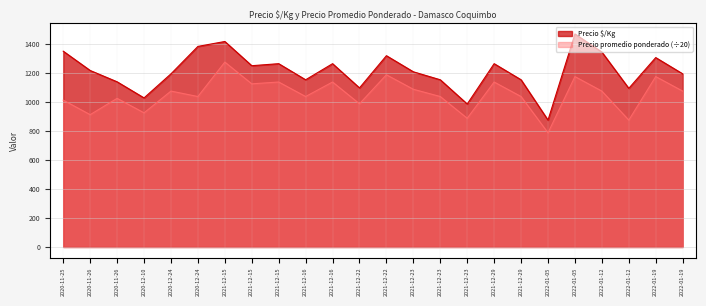

Reading left to right, list all the values displayed in this chart.

Precio $/Kg: 1350.0	1217.0	1139.0	1028.0	1194.0	1383.0	1417.0	1250.0	1264.0	1153.0	1264.0	1097.0	1319.0	1208.0	1153.0	986.0	1264.0	1153.0	875.0	1469.0	1344.0	1094.0	1306.0	1194.0
Precio promedio ponderado: 1012.5	912.5	1025.0	925.0	1075.0	1037.5	1275.0	1125.0	1137.5	1037.5	1137.5	987.5	1187.5	1087.5	1037.5	887.5	1137.5	1037.5	787.5	1175.0	1075.0	875.0	1175.0	1075.0